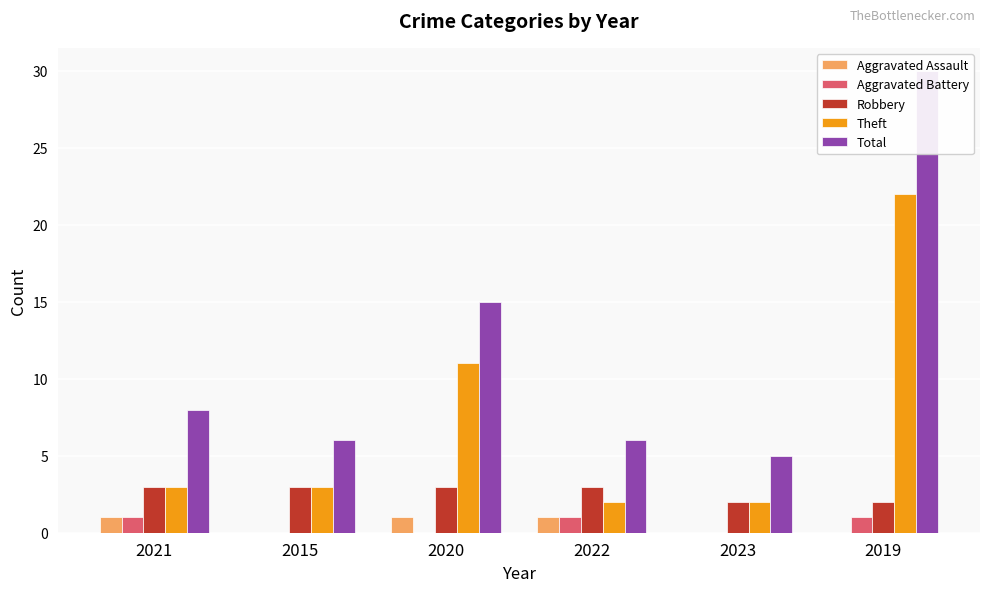

What is the sum of the Theft values at 2015 and 2021?

6